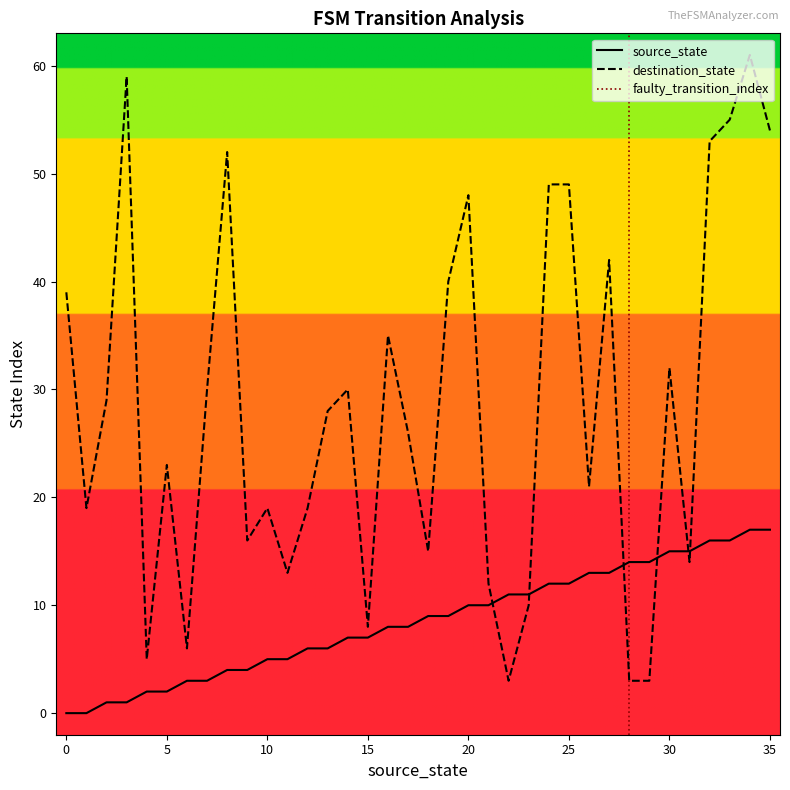

Reading left to right, extract all data points from this chart.

source_state: 0	0	1	1	2	2	3	3	4	4	5	5	6	6	7	7	8	8	9	9	10	10	11	11	12	12	13	13	14	14	15	15	16	16	17	17
destination_state: 39	19	29	59	5	23	6	30	52	16	19	13	19	28	30	8	35	26	15	40	48	12	3	10	49	49	21	42	3	3	32	14	53	55	61	54